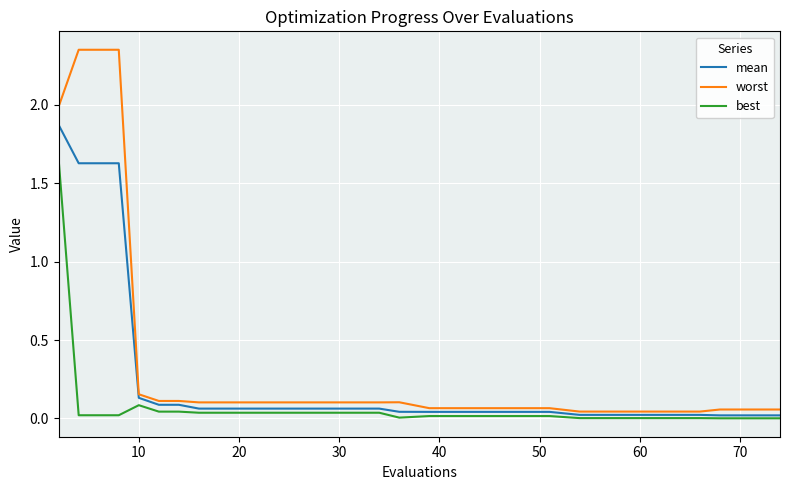

Count the number of data series in this chart.

3